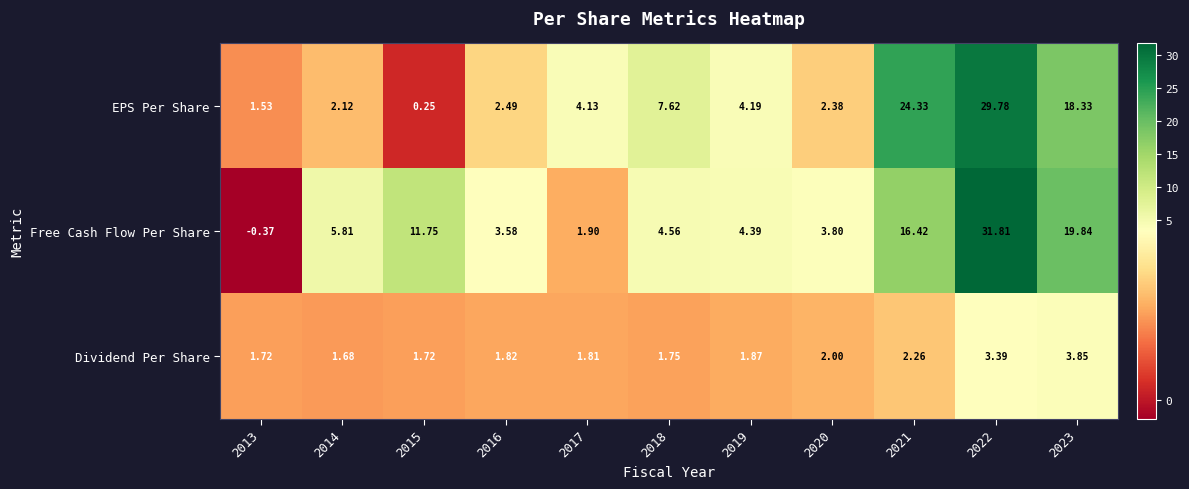

Which series changed the most between 2015 and 2019?

Free Cash Flow Per Share